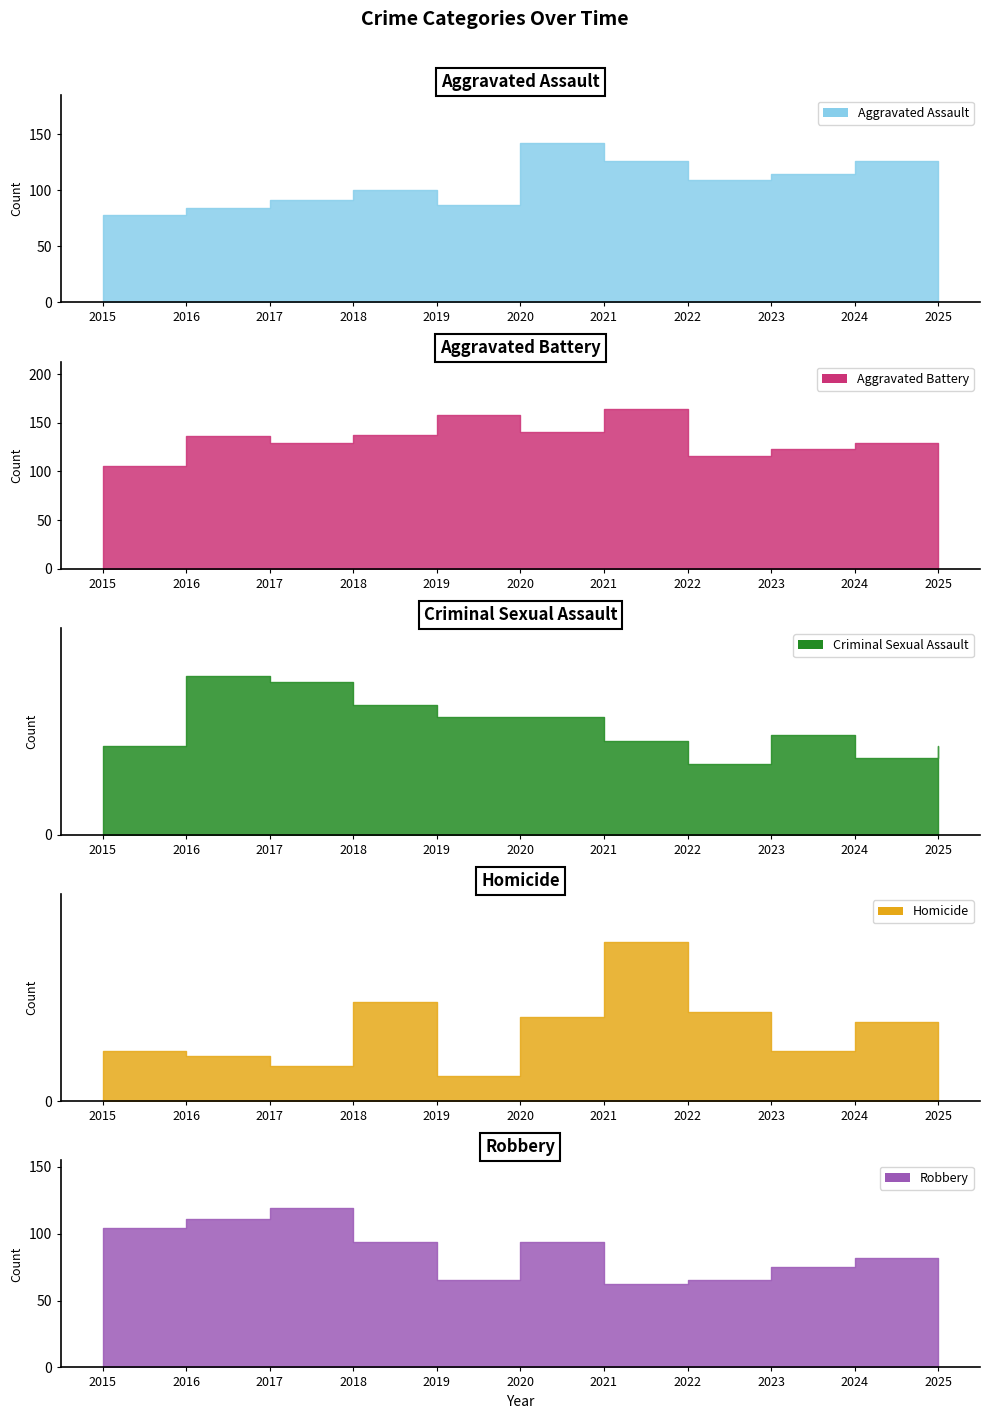

How many lines are shown in the chart?

5